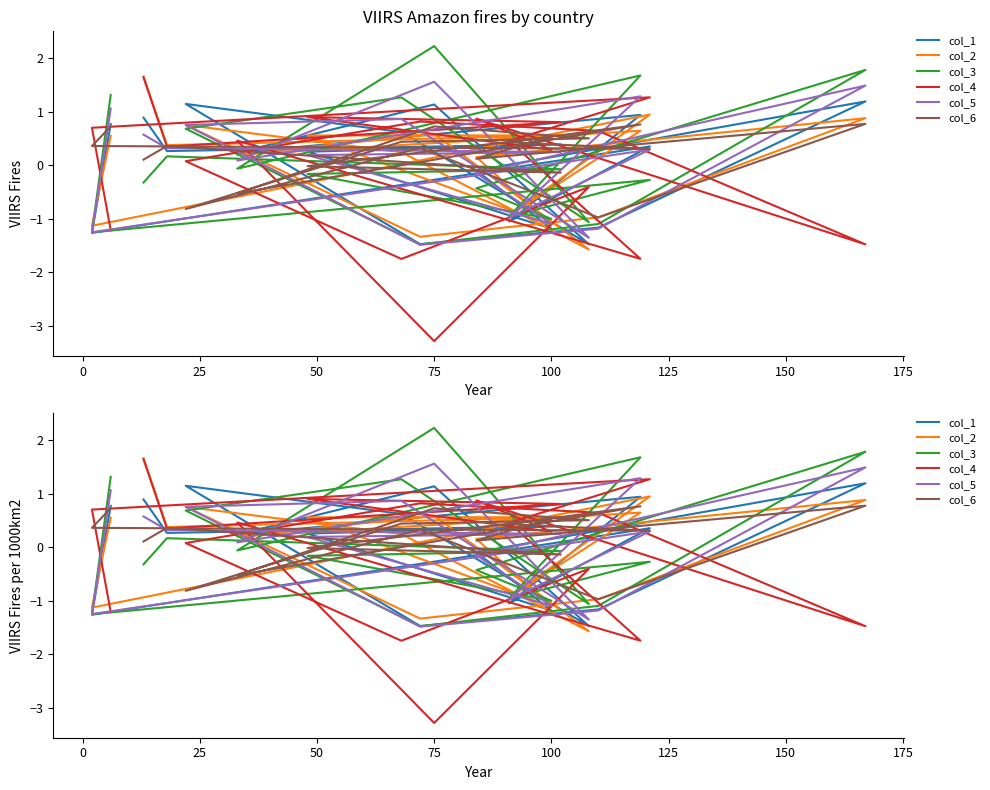

How many data points in col_2 are above 0?

13